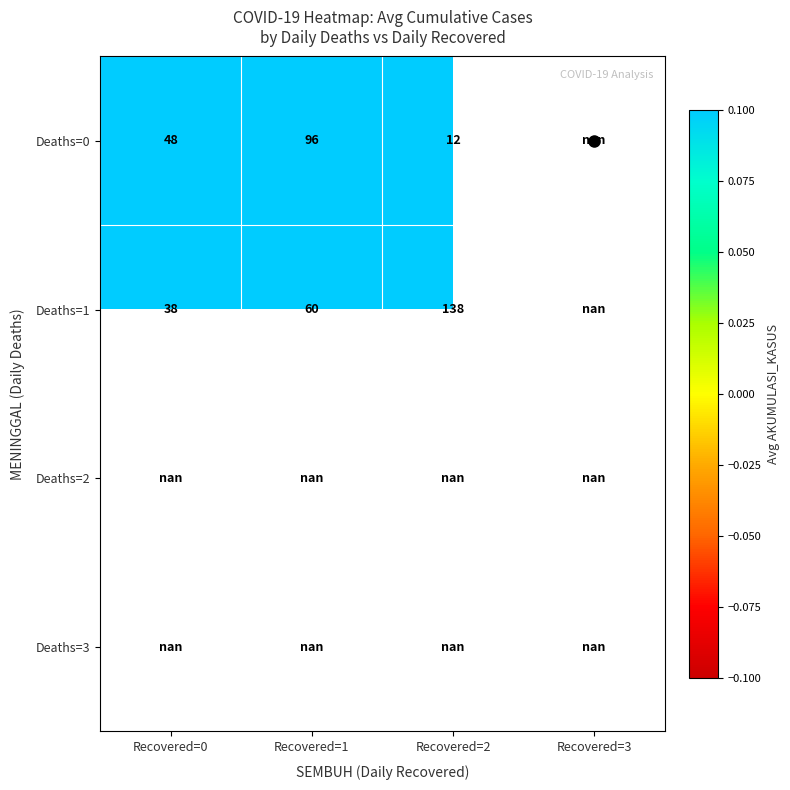

What is the maximum value shown in the chart?

138.5